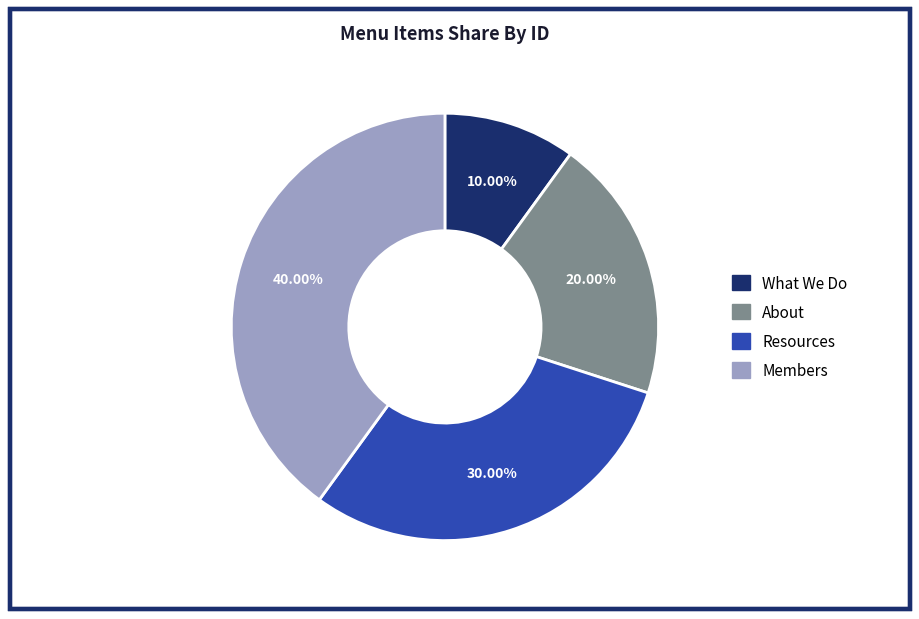

What percentage is NOT represented by Resources?

70.0%